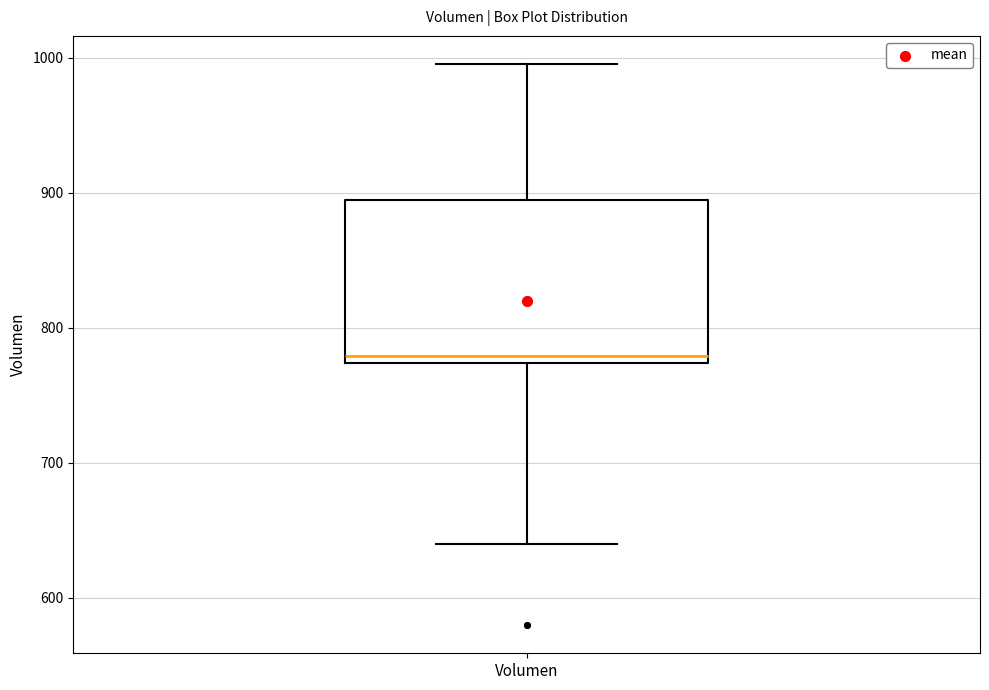

Where is the upper edge of the box for Volumen on the y-axis? The values are not printed on the chart, so give them approximately, as read against the axis.

890